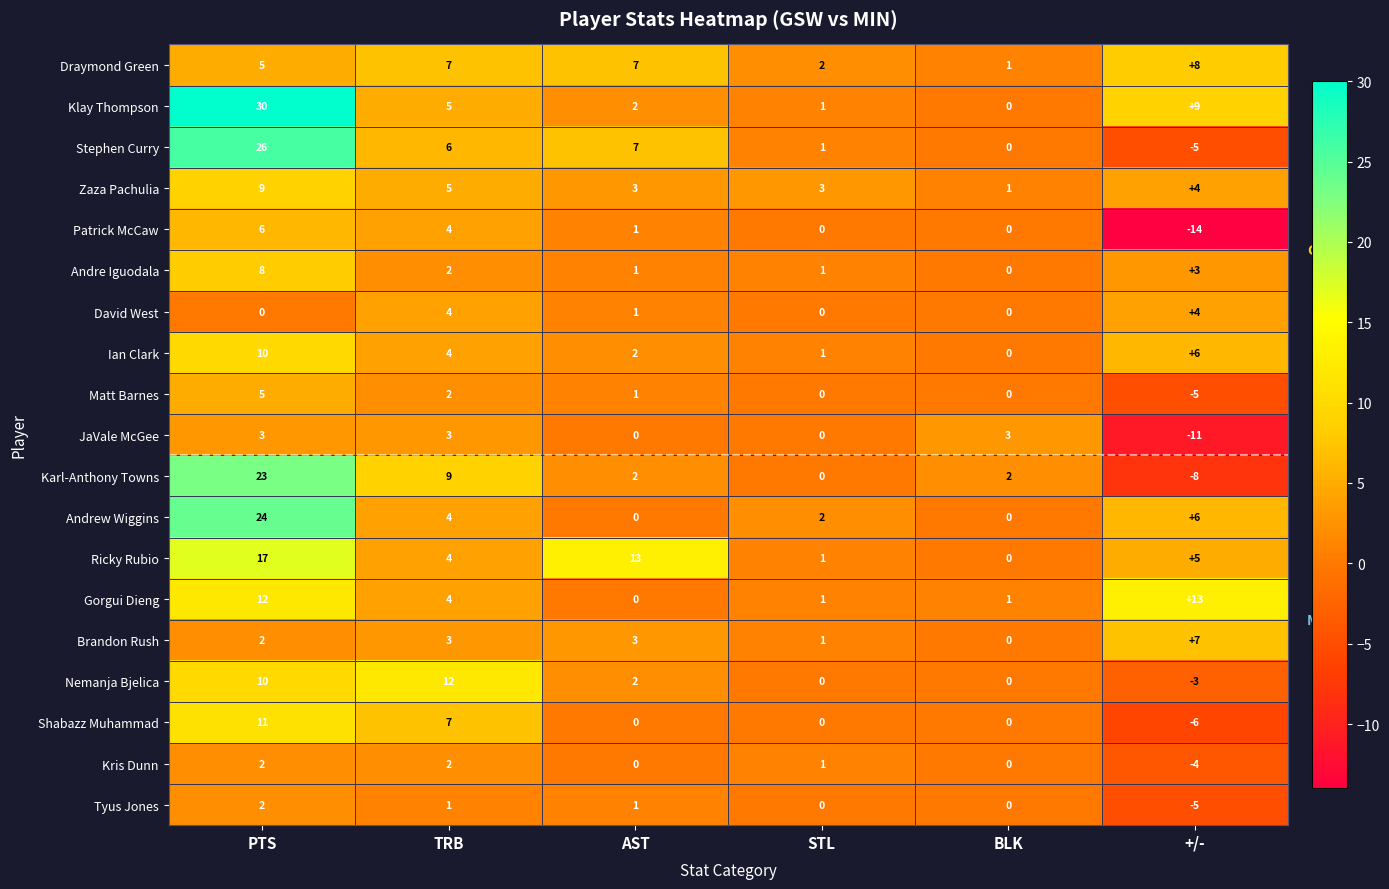

How many series are shown in this chart?

19